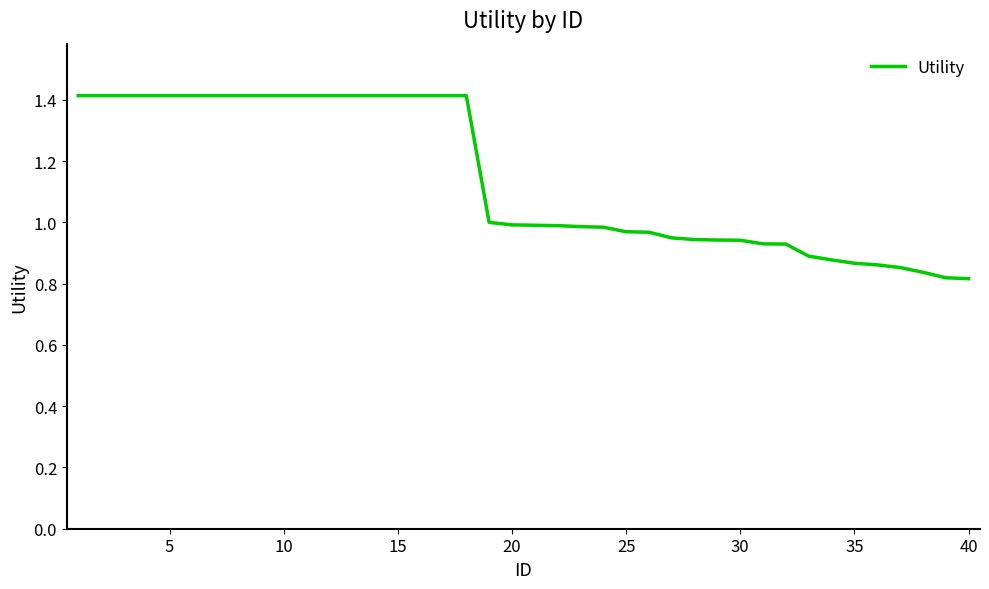

What is the maximum value shown in the chart?

1.4